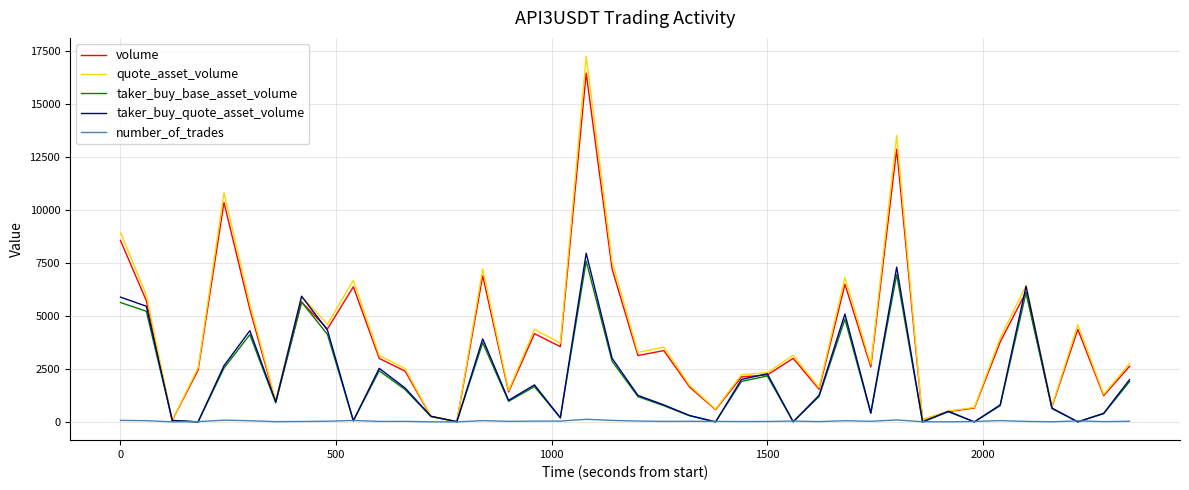

What is the sum of all quote_asset_volume values?

162192.8